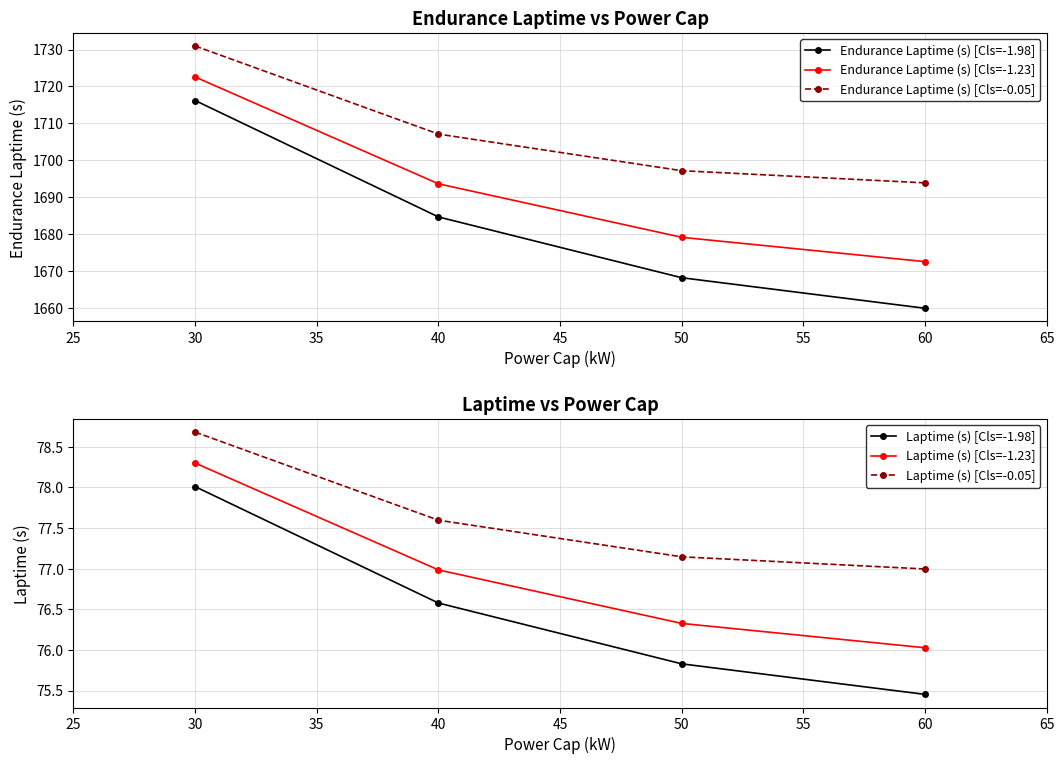

The Endurance Laptime (s) [Cls=-1.98] series shows 1684.7 at 40. True or false?

True